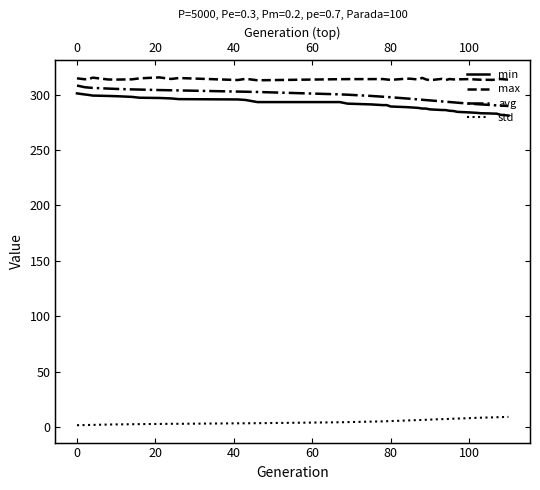

What is the maximum value for max?

315.5